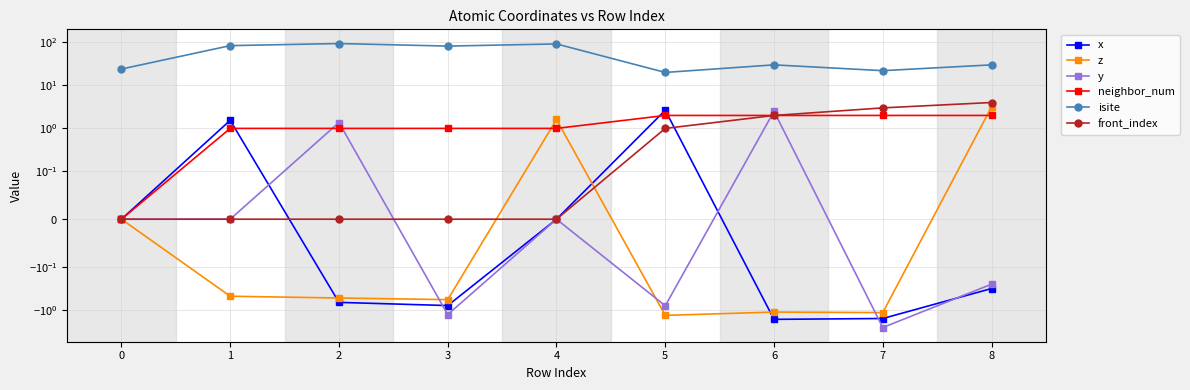

What is the difference between the maximum and minimum values in the x series?

4.3